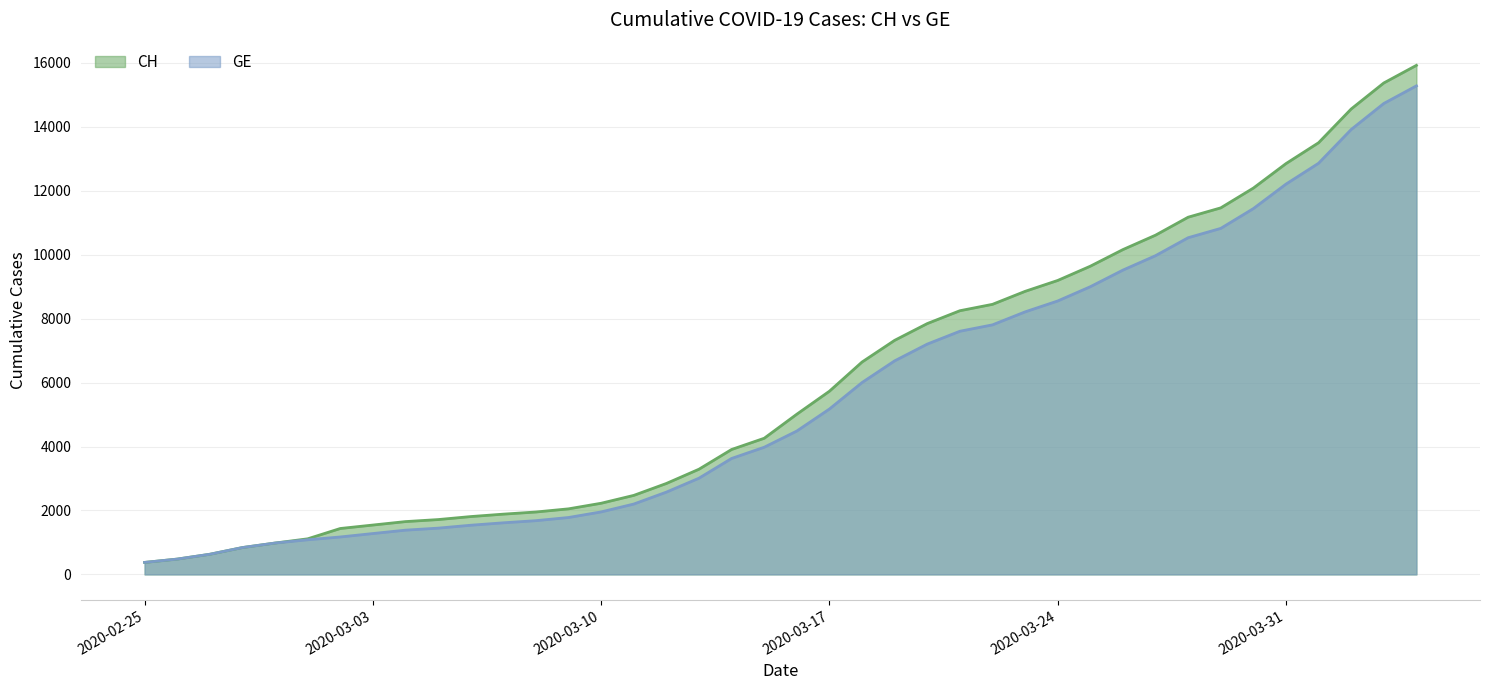

Which series has the widest spread of values?

CH